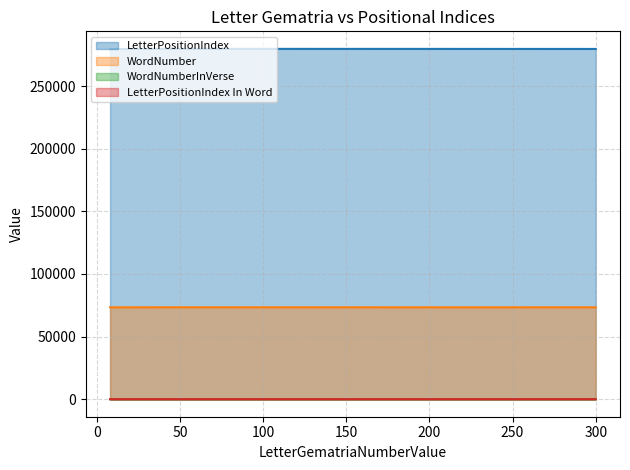

True or false: LetterPositionIndex and WordNumberInVerse intersect in this chart.

False